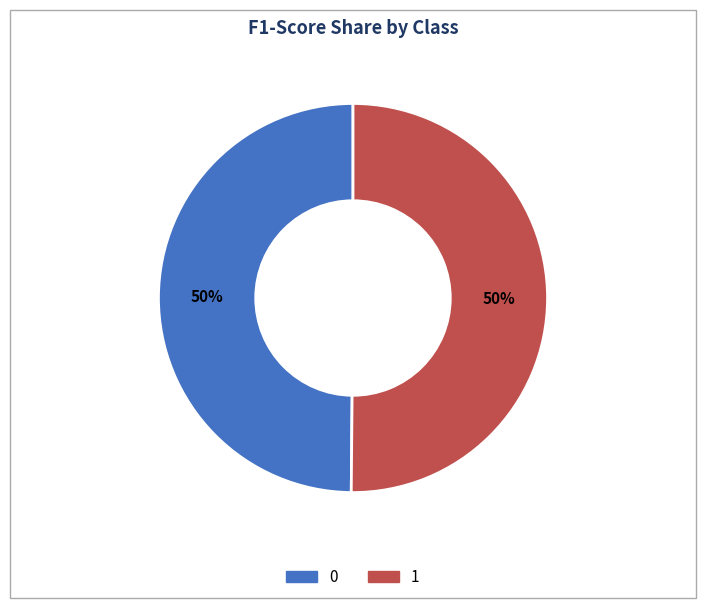

True or false: 0 accounts for 50% of the total.

True